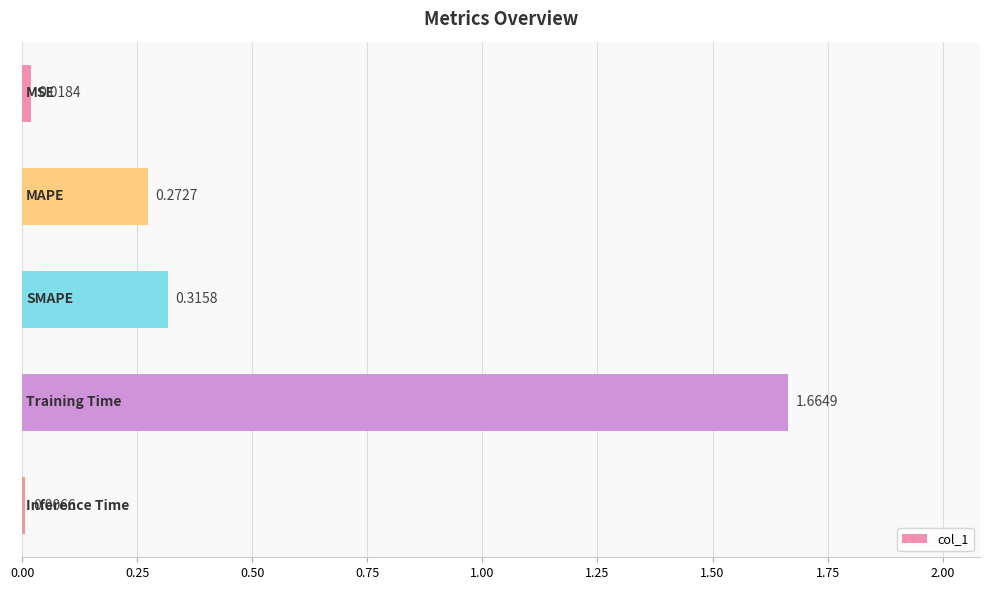

How many bars are there in total?

5